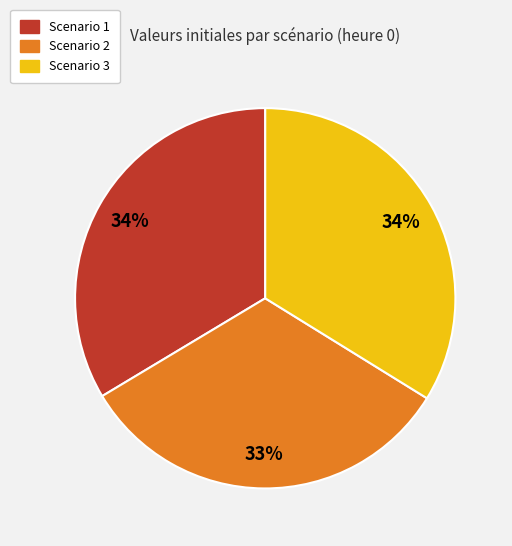

How many slices are in this pie chart?

3